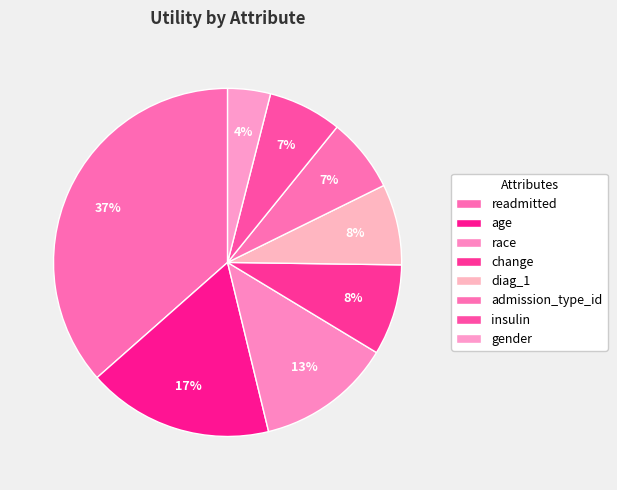

What percentage is the gender slice, to the nearest percent?

4%